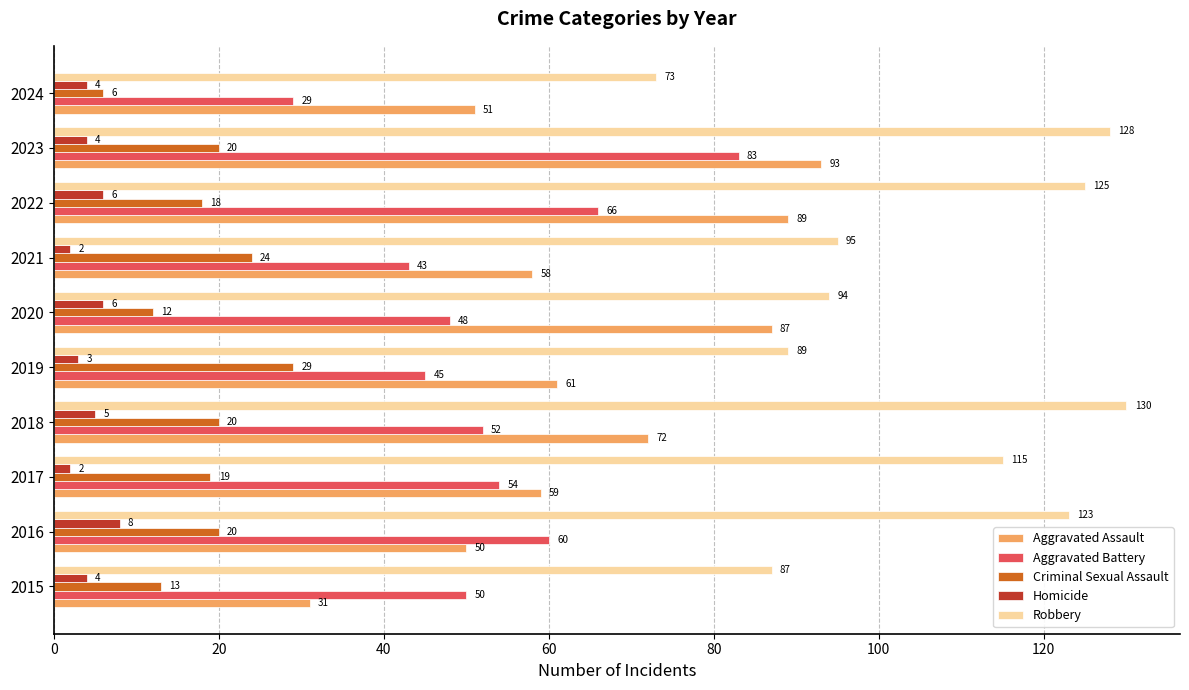

Is the value of Criminal Sexual Assault at 2017 greater than the value of Homicide at 2016?

Yes